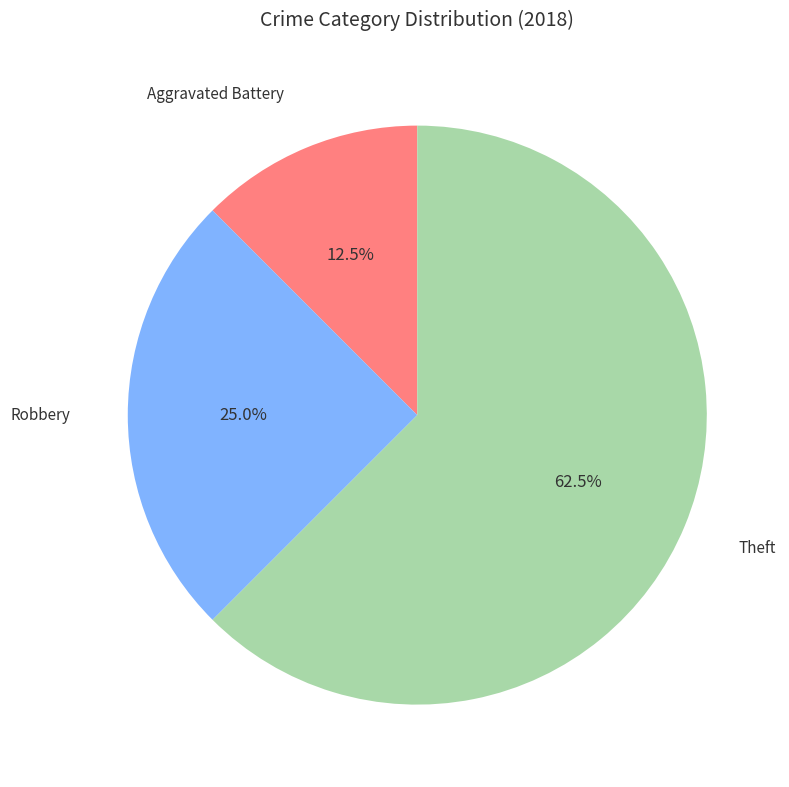

What is the total percentage of Aggravated Battery and Theft?

75.0%